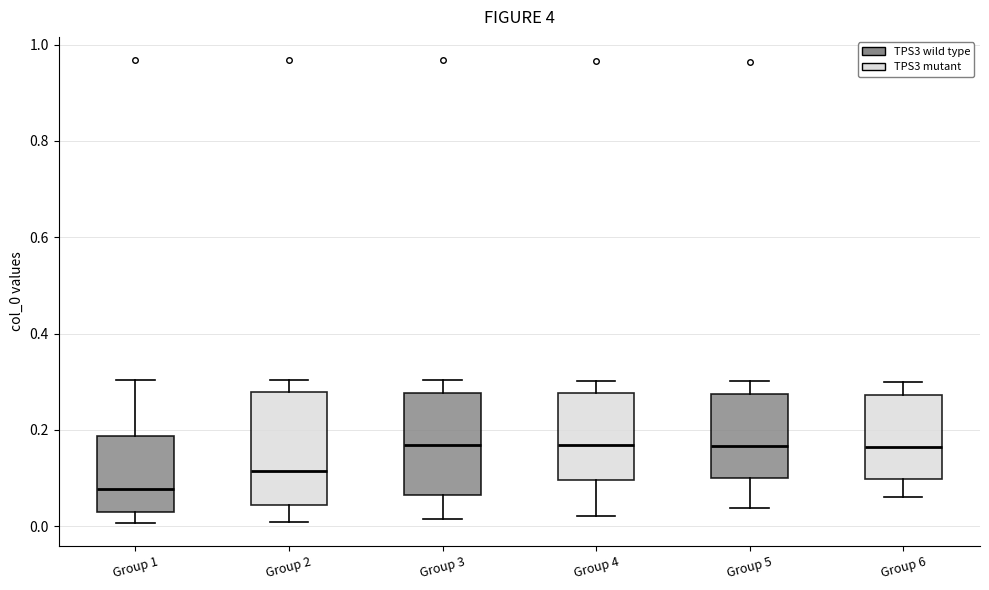

Reading left to right, read every box against the y-axis: the position of its median line, the range the box covers, and the ends of its whiskers. The values are not printed on the chart, so give them approximately, as read against the axis.

Group 1: median 0.08, box 0.02 to 0.18, whiskers 0.00 to 0.30
Group 2: median 0.12, box 0.04 to 0.28, whiskers 0.00 to 0.30
Group 3: median 0.16, box 0.06 to 0.28, whiskers 0.02 to 0.30
Group 4: median 0.16, box 0.10 to 0.28, whiskers 0.02 to 0.30
Group 5: median 0.16, box 0.10 to 0.28, whiskers 0.04 to 0.30
Group 6: median 0.16, box 0.10 to 0.28, whiskers 0.06 to 0.30